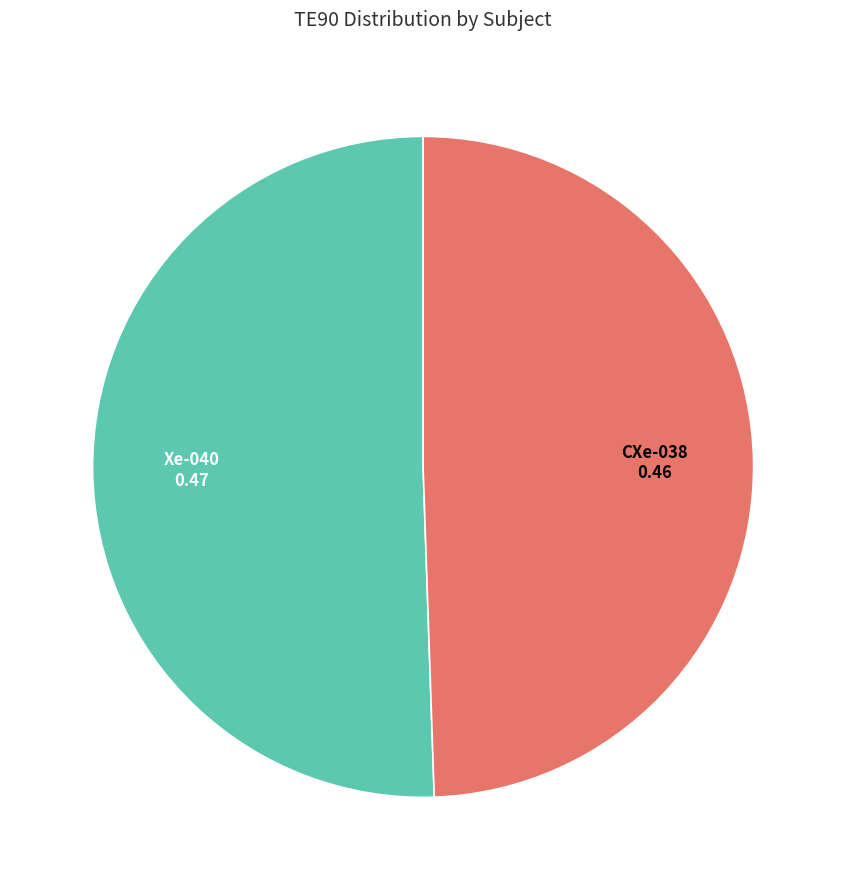

Count the number of slices in the pie.

2